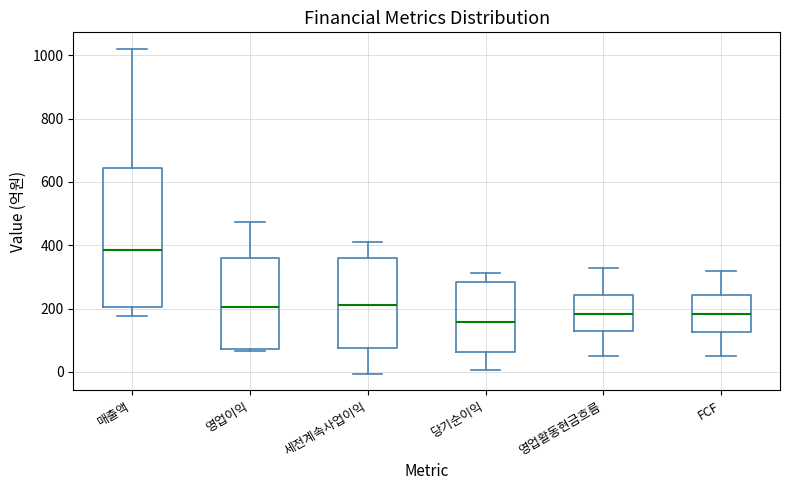

Reading left to right, transcribe this box plot: for each box, give where its median line is, the range the box spans, and where its two whiskers end, as read against the y-axis. The values are not printed on the chart, so give them approximately, as read against the axis.

매출액: median 380, box 200 to 640, whiskers 180 to 1020
영업이익: median 200, box 80 to 360, whiskers 60 to 480
세전계속사업이익: median 220, box 80 to 360, whiskers 0 to 420
당기순이익: median 160, box 60 to 280, whiskers 0 to 320
영업활동현금흐름: median 180, box 120 to 240, whiskers 60 to 320
FCF: median 180, box 120 to 240, whiskers 40 to 320